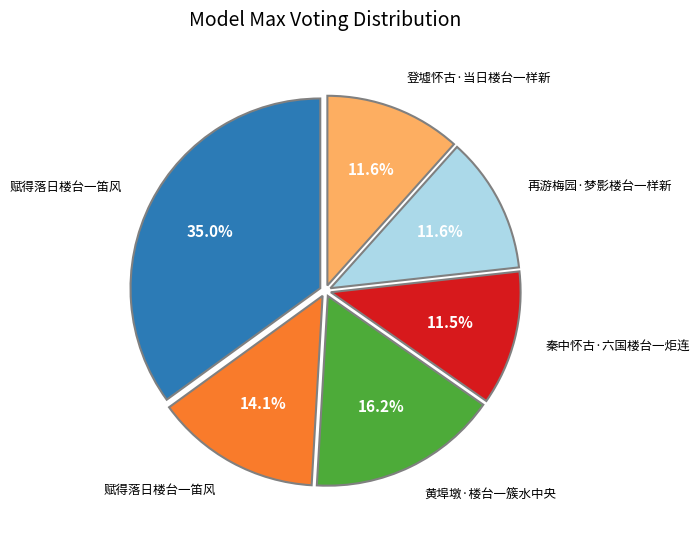

Is there any slice that represents more than half of the pie?

No